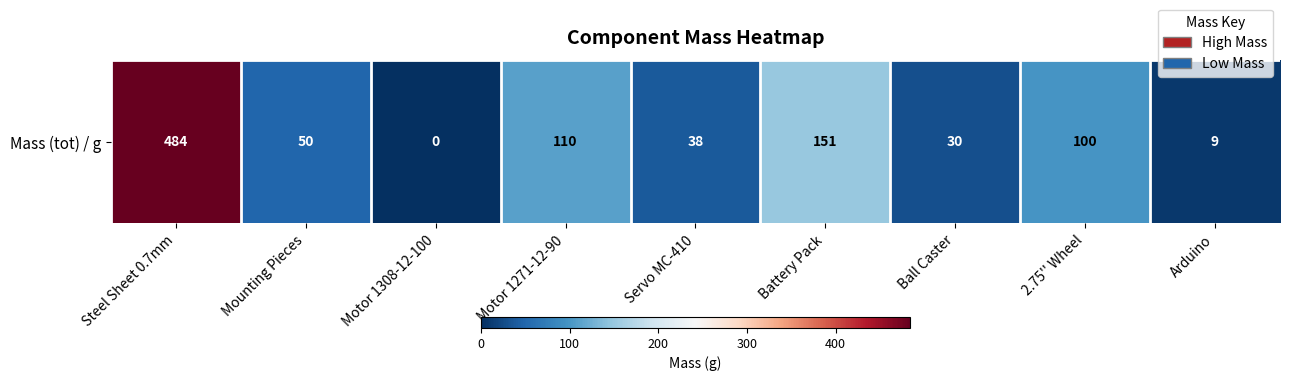

How many values are below 50?

4